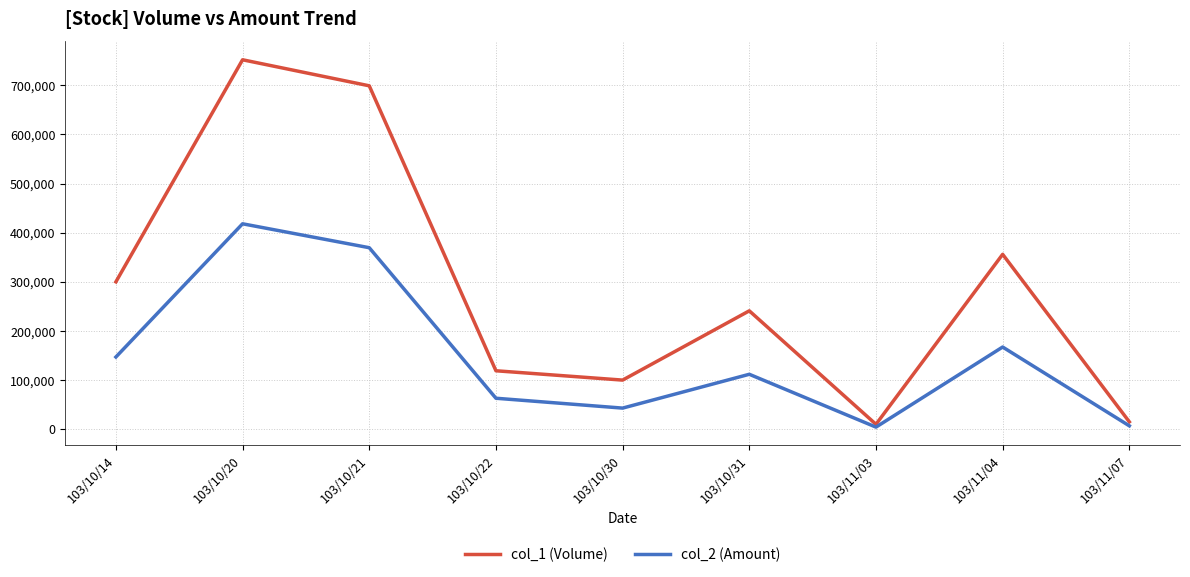

In col_2 (Amount), how many points are higher than both neighbors (excluding endpoints)?

3